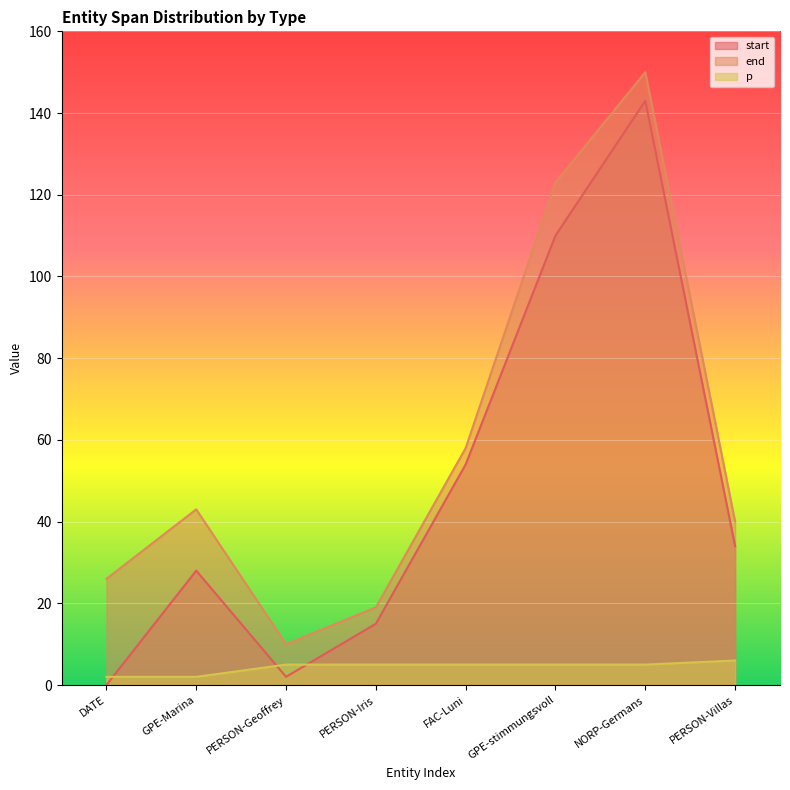

What is the maximum value for end?

150